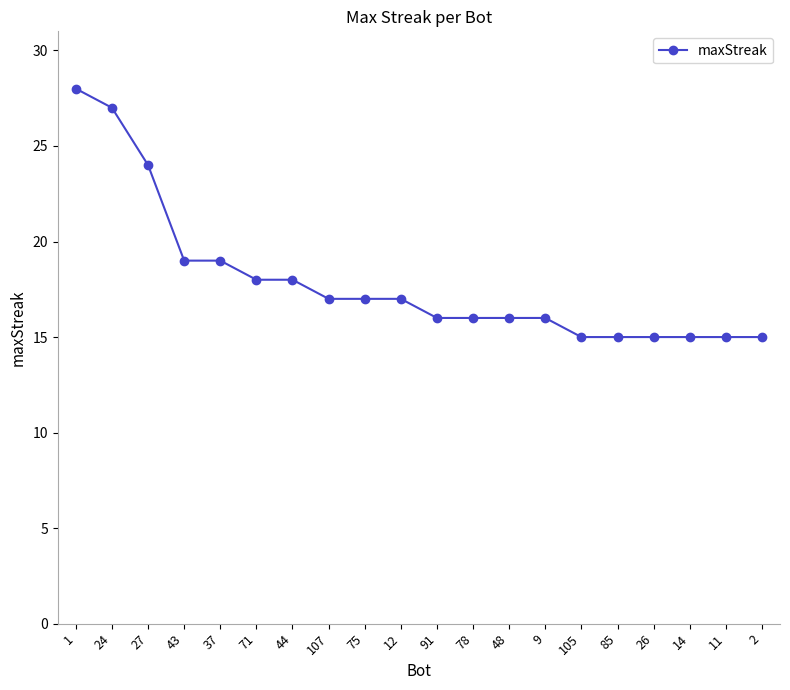

What is the sum of the values at 37 and 107?

36